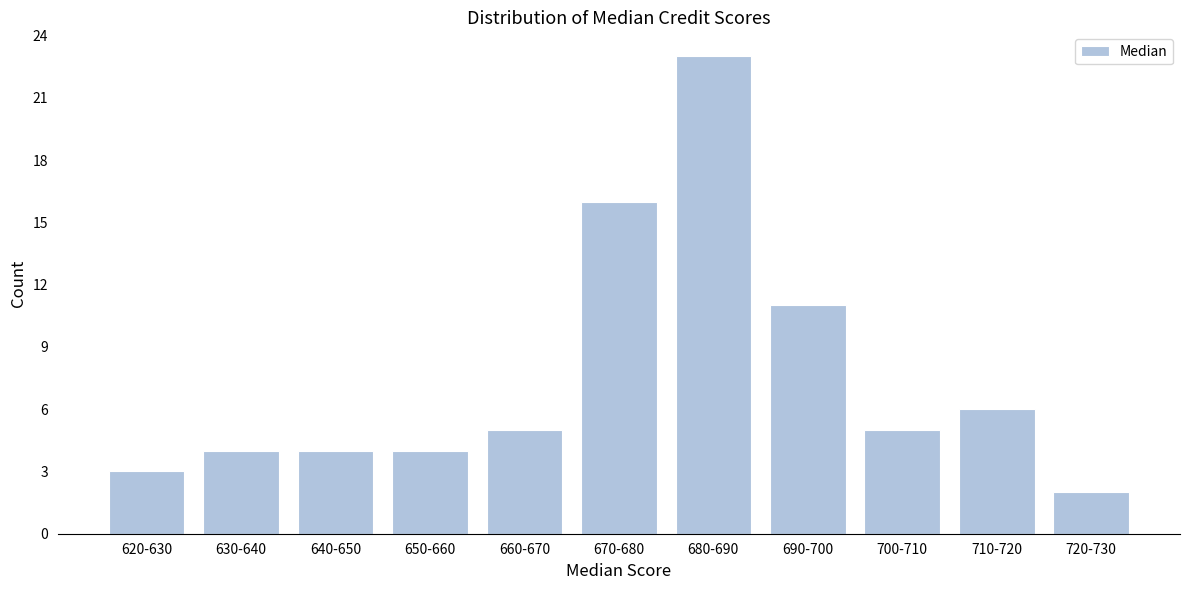

Reading left to right, list all the values displayed in this chart.

620-630=3	630-640=4	640-650=4	650-660=4	660-670=5	670-680=16	680-690=23	690-700=11	700-710=5	710-720=6	720-730=2